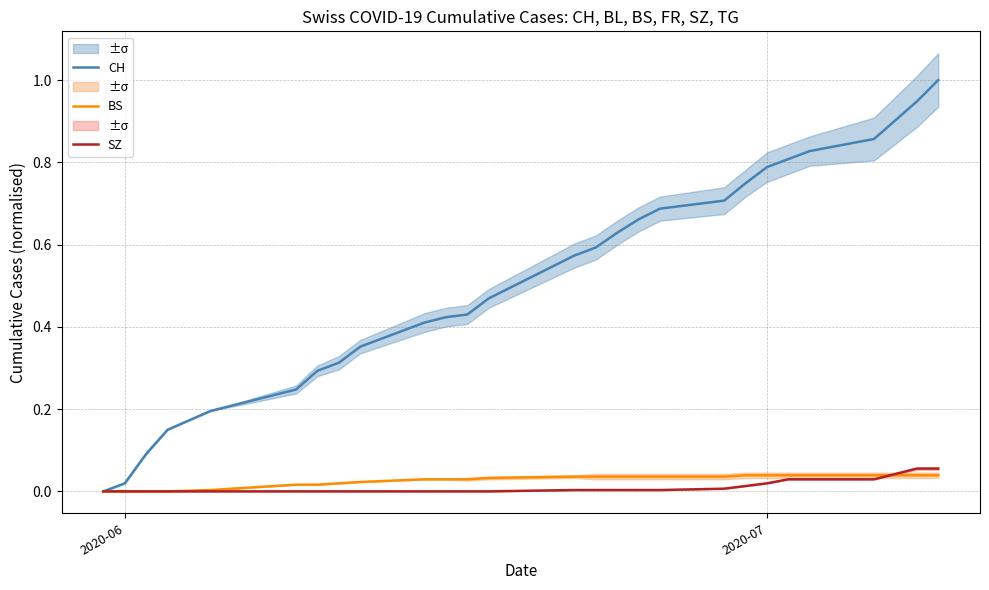

What is the highest value of the CH series?

1.0